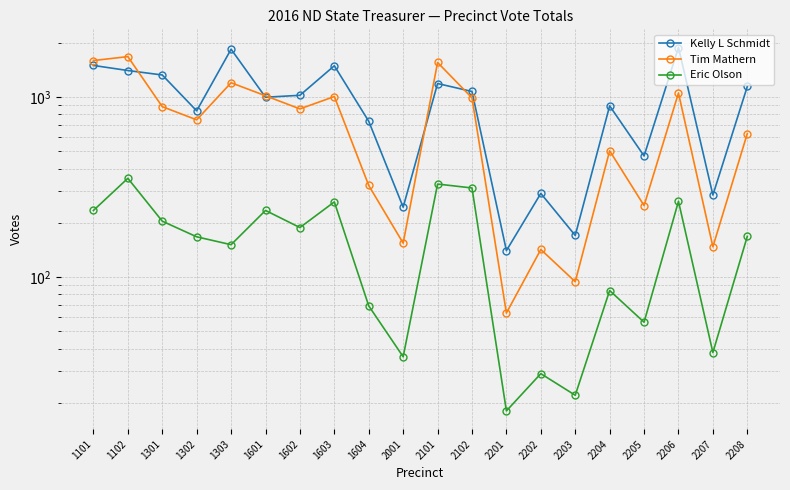

Rank the series by their maximum value, from highest to lowest.

Kelly L Schmidt, Tim Mathern, Eric Olson